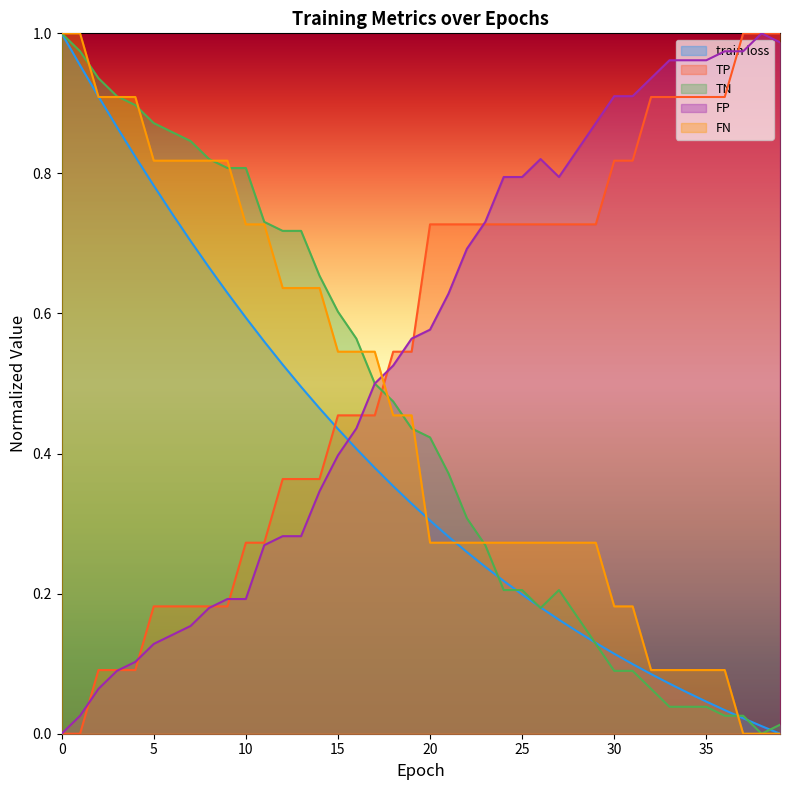

List the series in order of their peak value, lowest first.

train loss, TP, TN, FP, FN